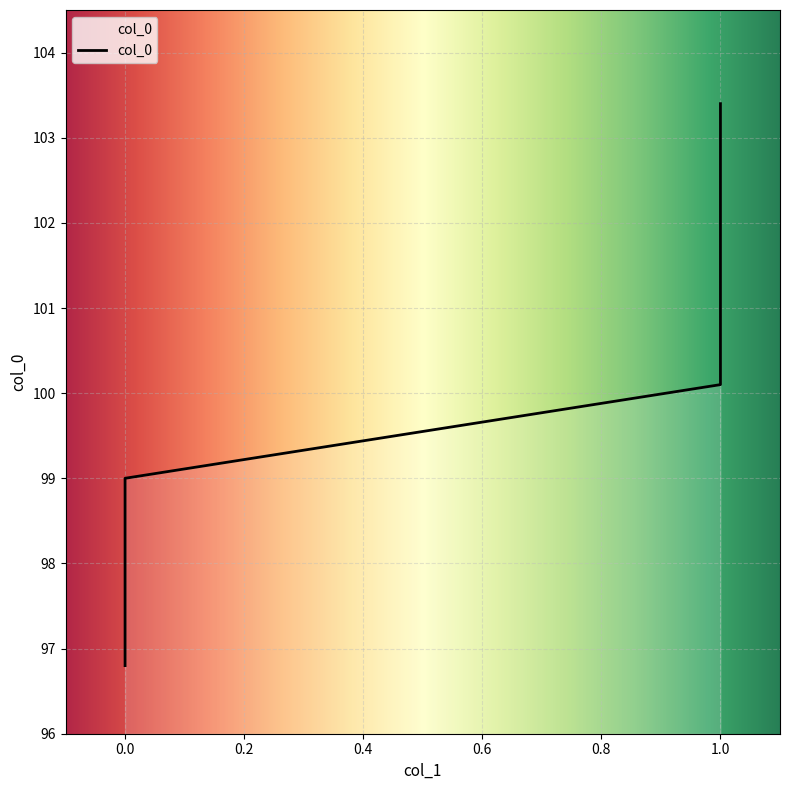

List the labels in order of value, largest first.

1, 1, 1, 1, 1, 0, 0, 0, 0, 0